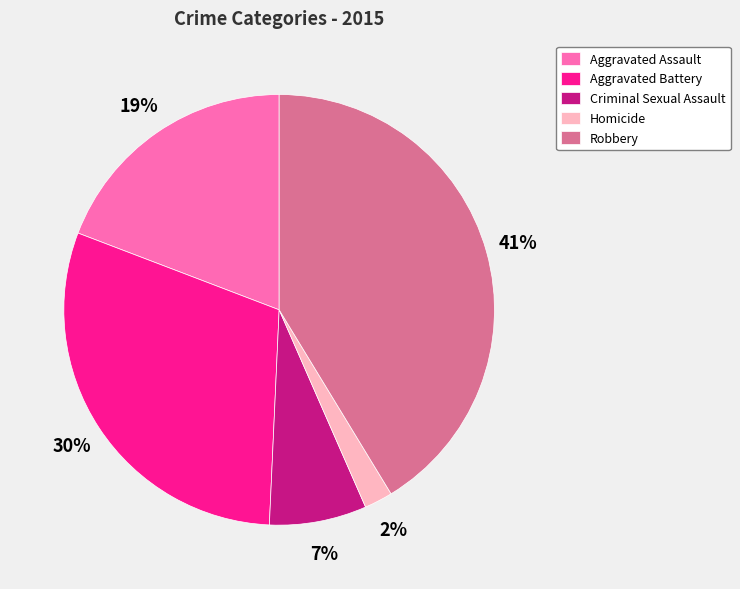

True or false: Robbery accounts for 35% of the total.

False